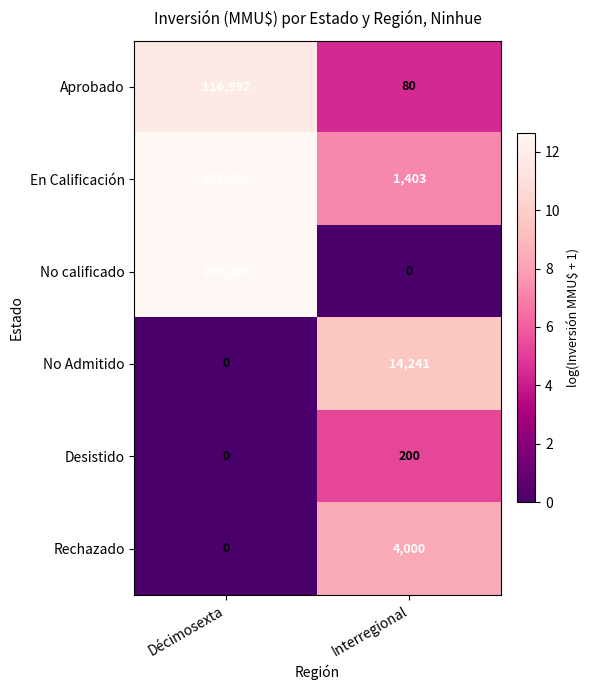

Is it true that En Calificación equals 305000 at Décimosexta?

True